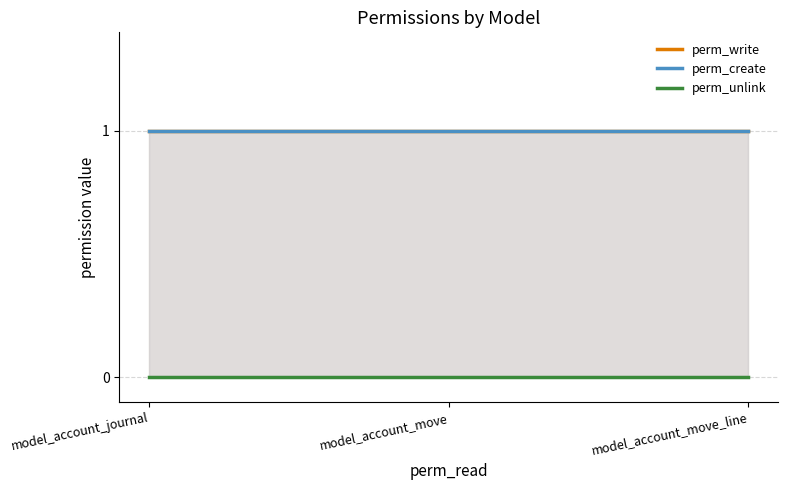

Which category has the highest value in the perm_write series?

model_account_journal